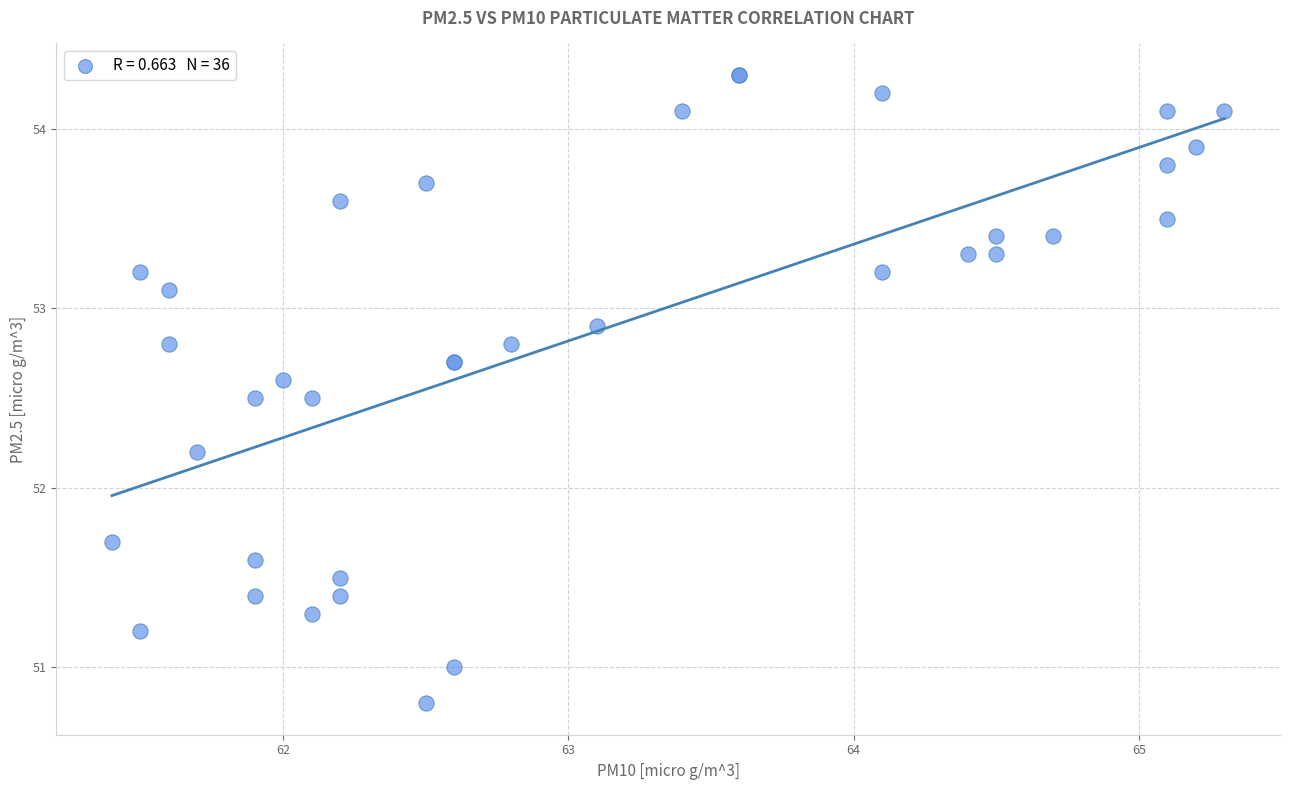

What Y value in the scatter plot is closest to 52?

52.2